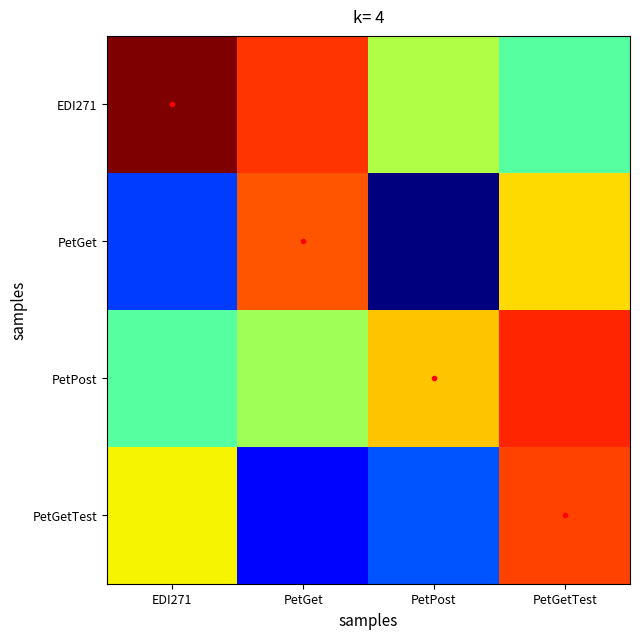

What is the total value across all series at EDI271?

994.3